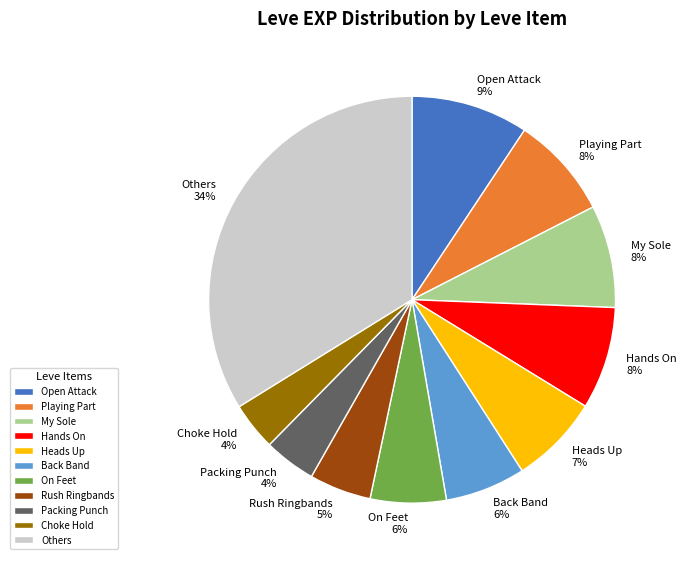

Is it true that On Feet is 6% of the pie?

True